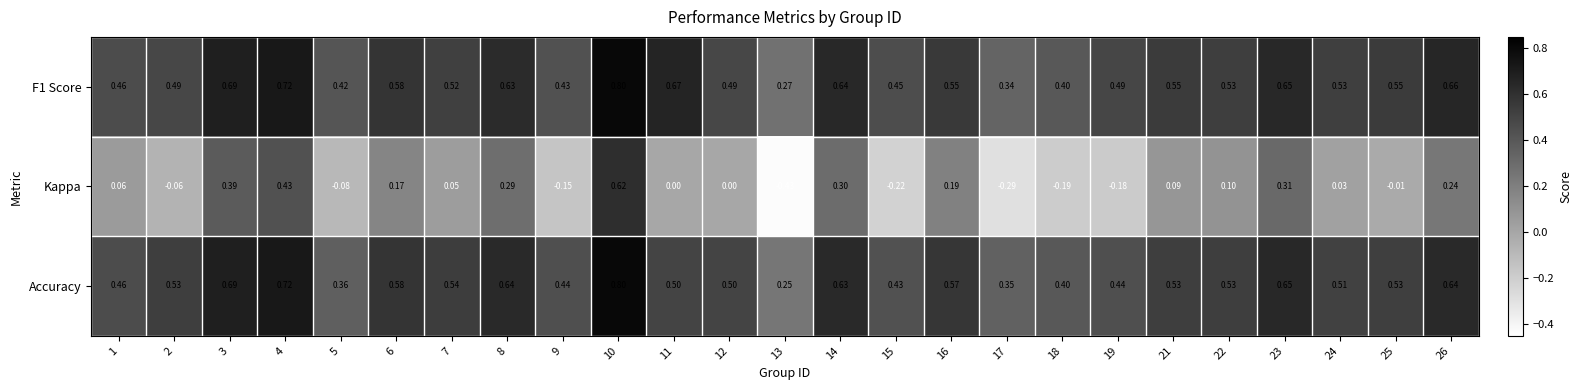

What is the difference between the highest and lowest values at 22?

0.4